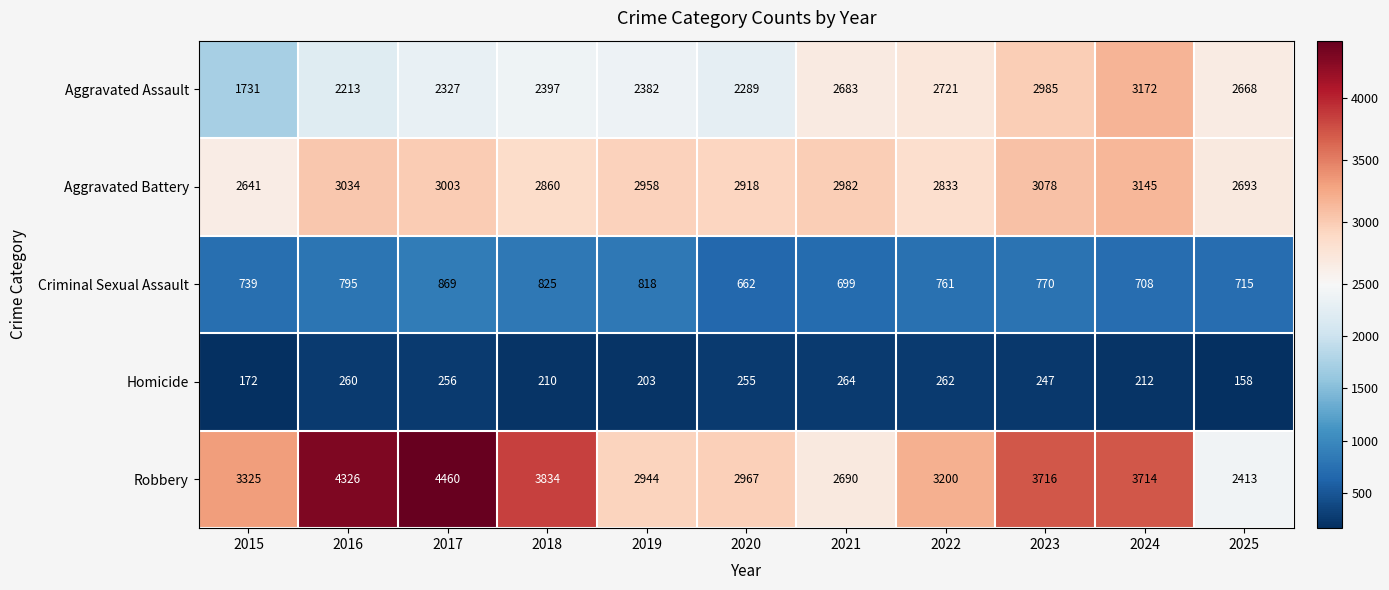

The Aggravated Assault series shows 3845 at 2017. True or false?

False